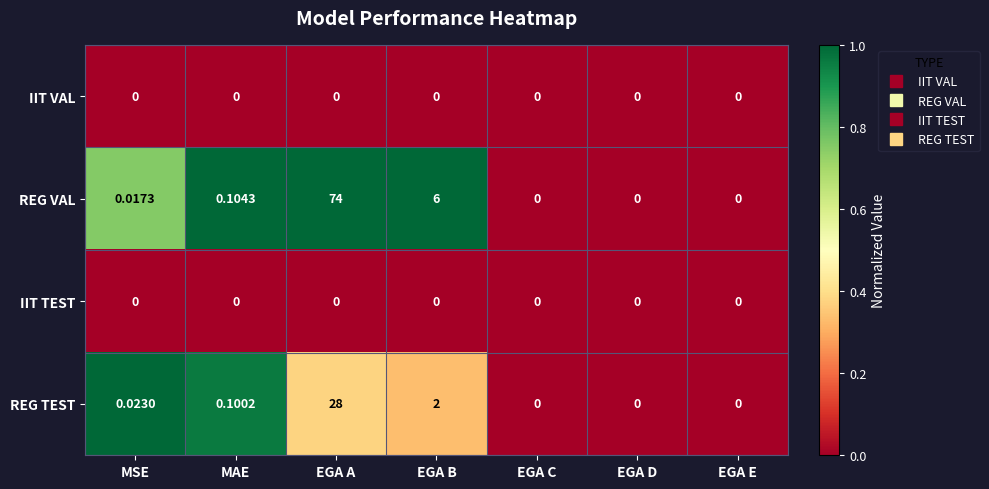

Which series has the widest spread of values?

REG VAL